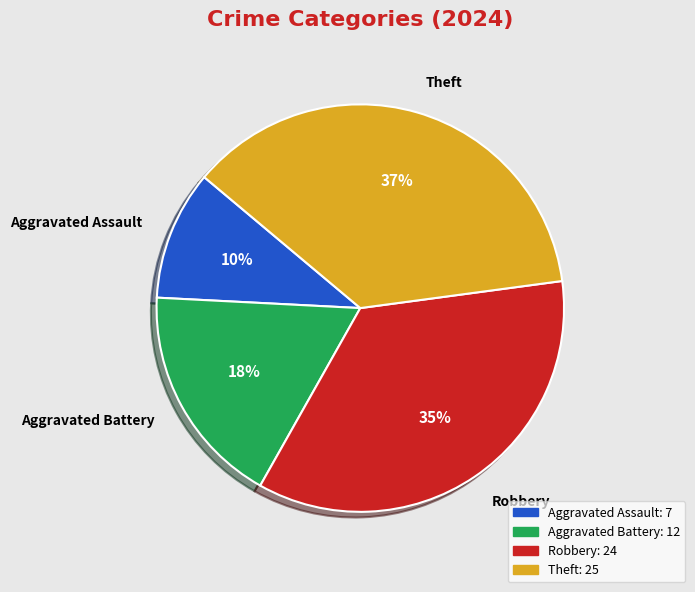

What is the ratio of the value at Aggravated Assault to the value at Theft?

0.3